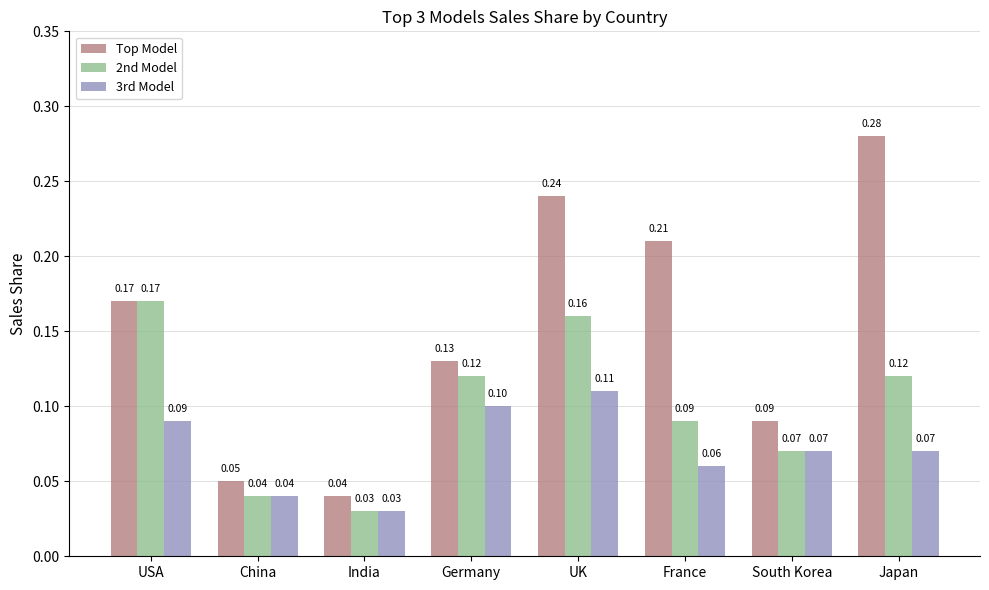

How many bars are there in total?

24